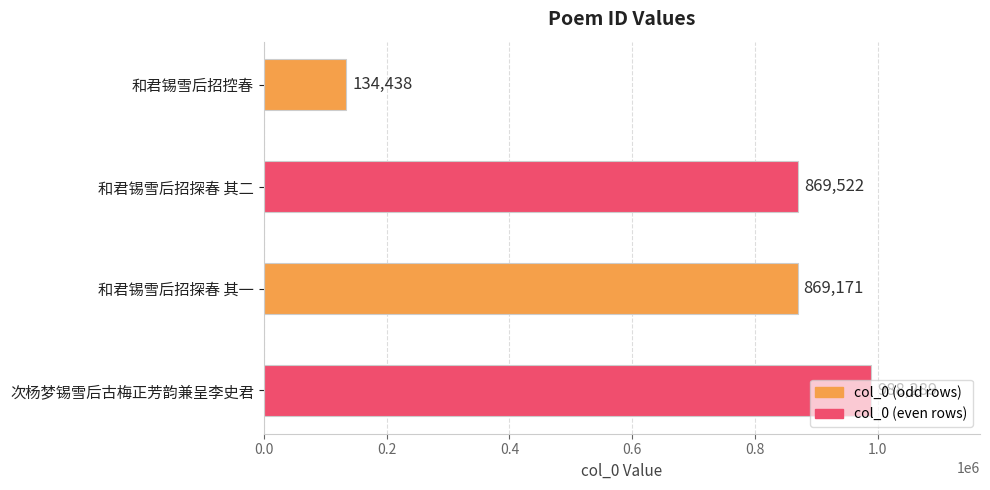

What is the sum of all values?

2861420